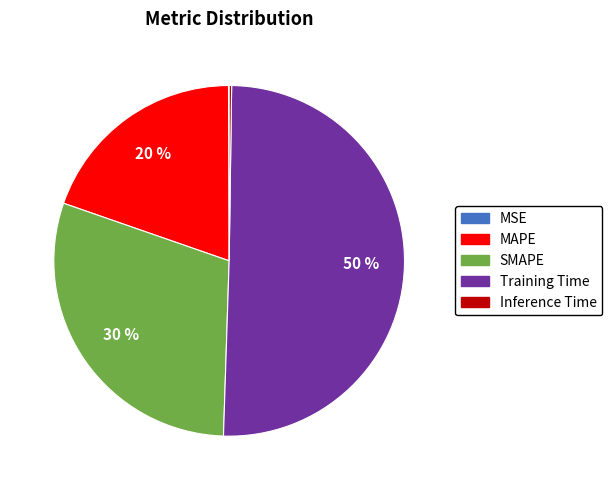

Is it true that Training Time is 64% of the pie?

False